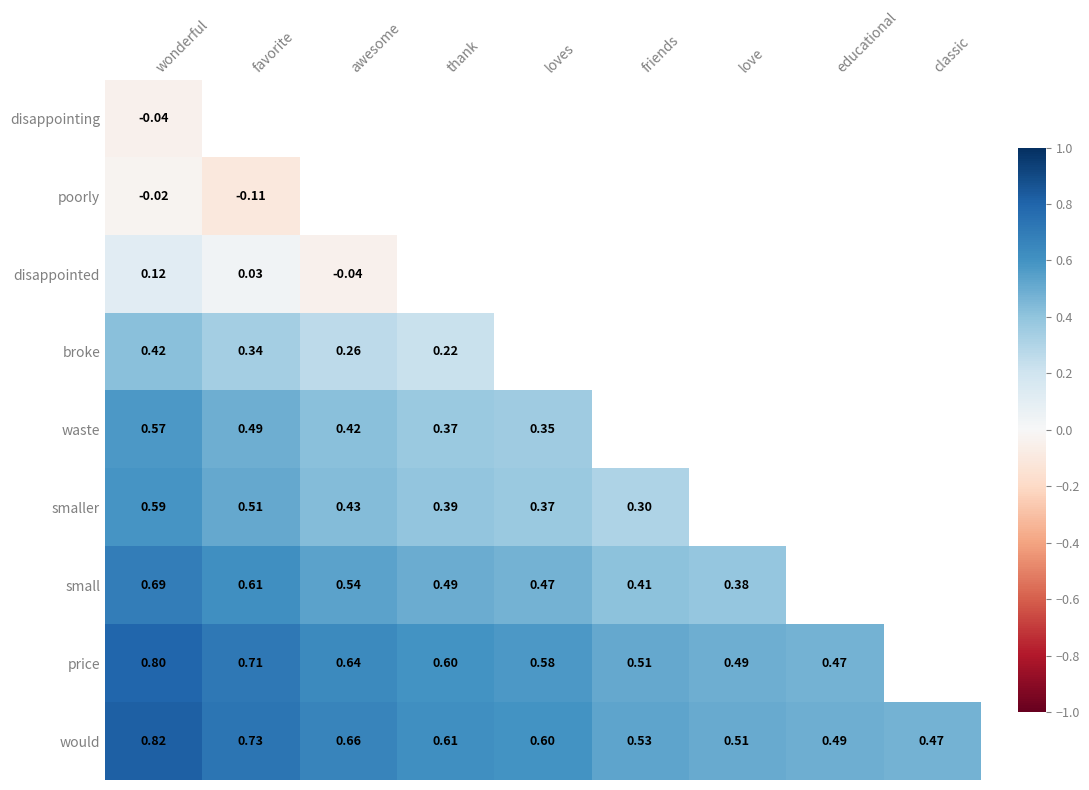

Count the number of categories in the chart.

9